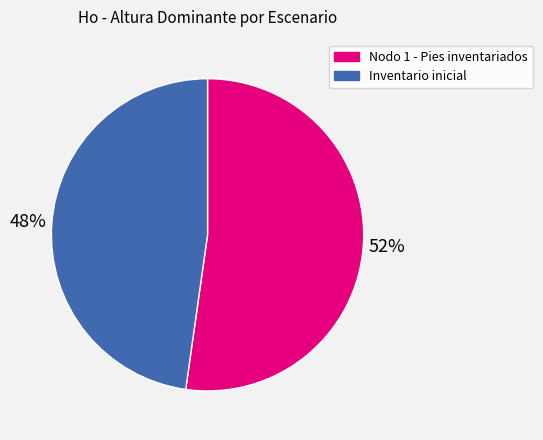

Between Nodo 1 - Pies inventariados and Inventario inicial, which is larger?

Nodo 1 - Pies inventariados